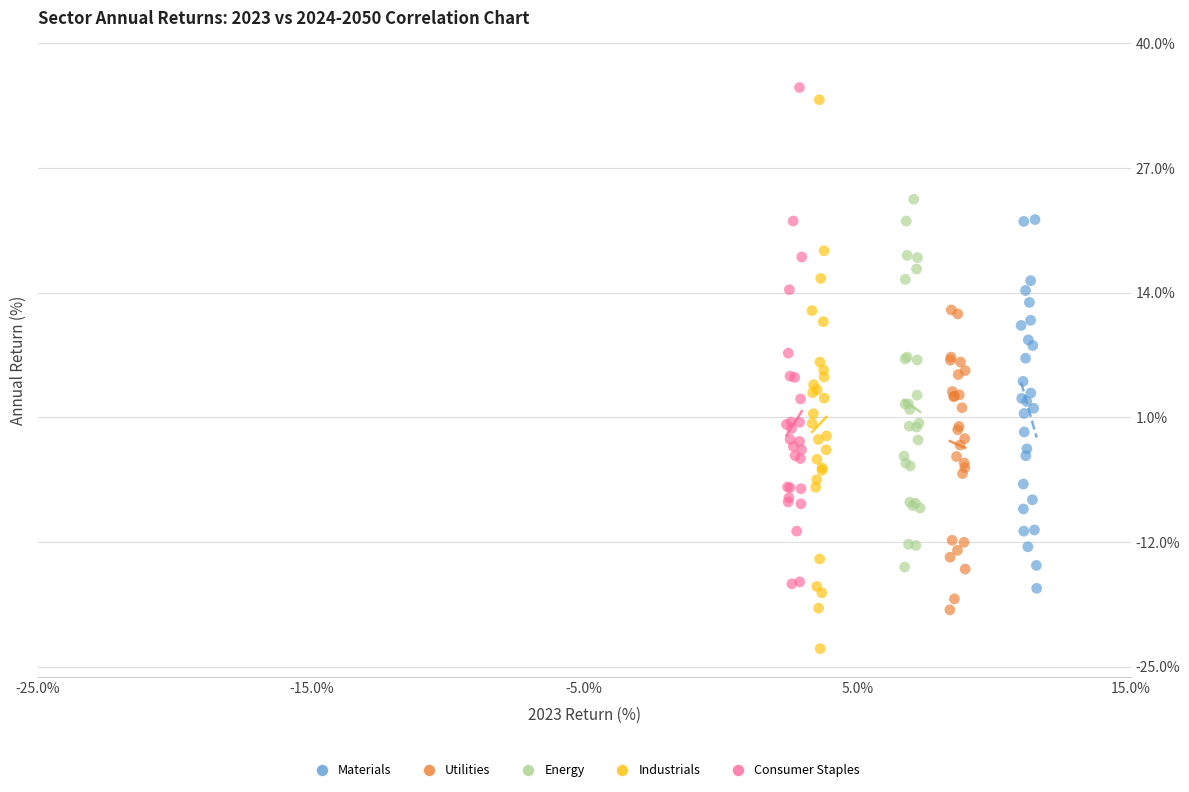

Which series reaches the minimum Y coordinate?

Industrials